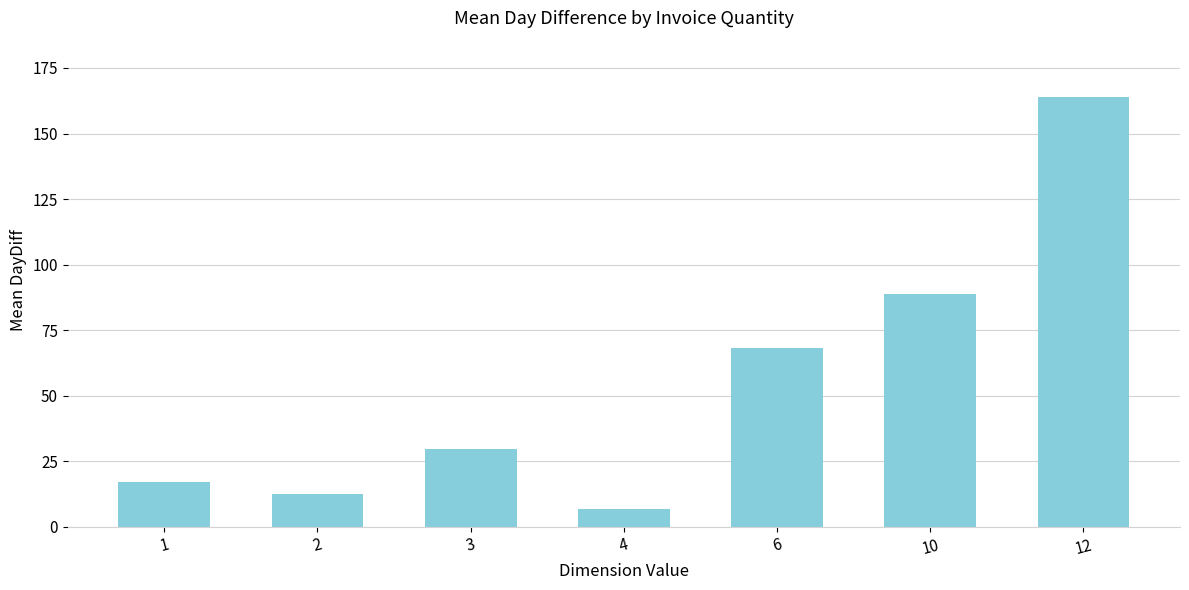

Rank the categories by value from lowest to highest.

4, 2, 1, 3, 6, 10, 12